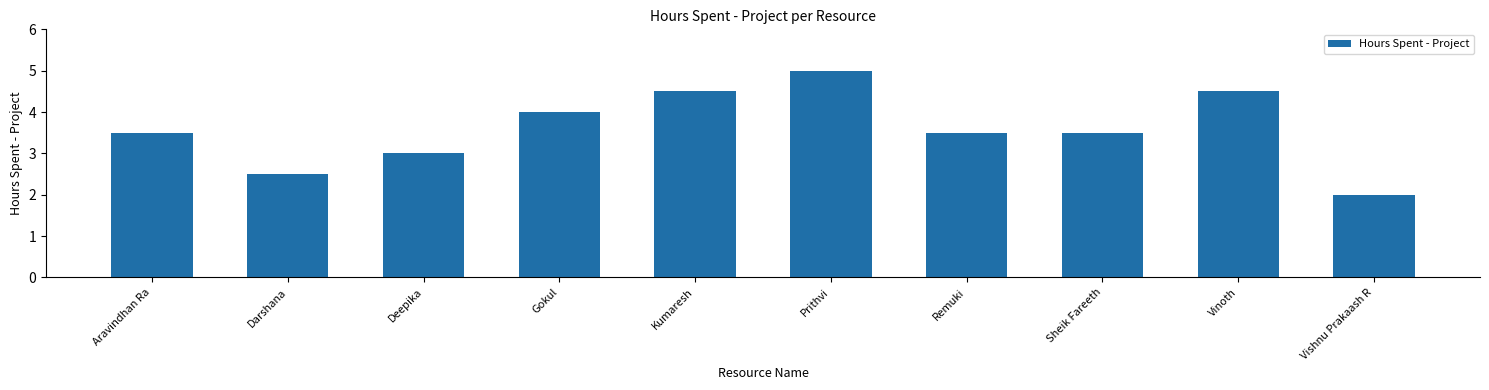

The chart shows a value of 2.6 at Gokul. True or false?

False